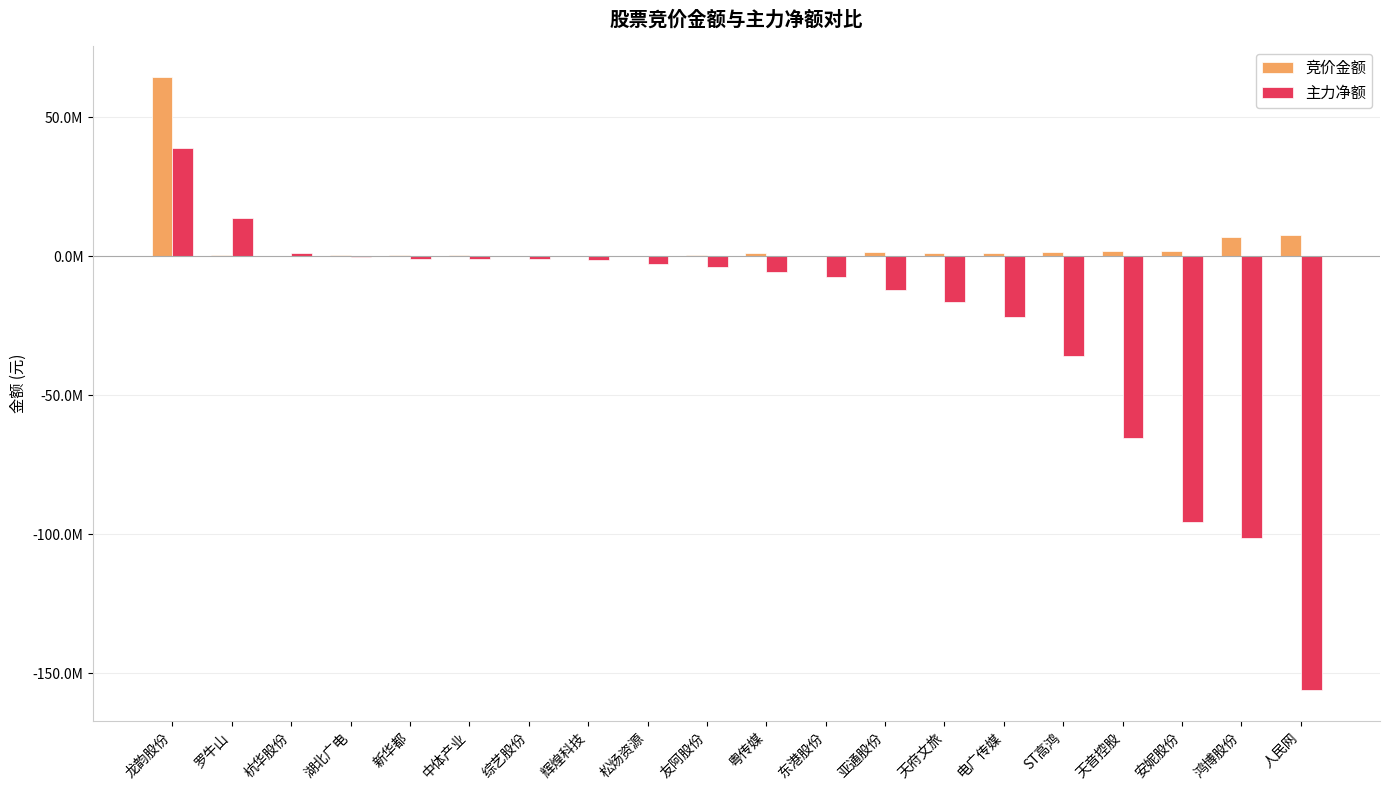

What are all the series names shown in the legend?

竞价金额, 主力净额